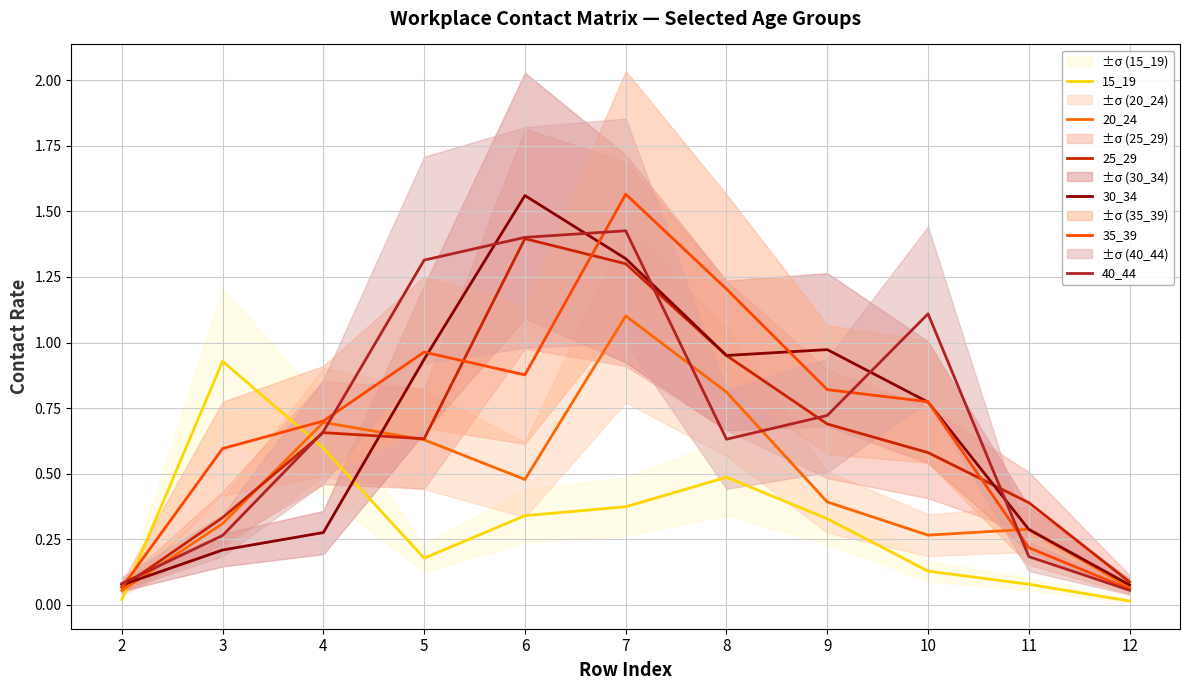

Reading left to right, transcribe all the data shown in this chart.

15_19: 2=0.0	3=0.9	4=0.6	5=0.2	6=0.3	7=0.4	8=0.5	9=0.3	10=0.1	11=0.1	12=0.0
20_24: 2=0.1	3=0.3	4=0.7	5=0.6	6=0.5	7=1.1	8=0.8	9=0.4	10=0.3	11=0.3	12=0.1
25_29: 2=0.1	3=0.3	4=0.7	5=0.6	6=1.4	7=1.3	8=1.0	9=0.7	10=0.6	11=0.4	12=0.1
30_34: 2=0.1	3=0.2	4=0.3	5=0.9	6=1.6	7=1.3	8=1.0	9=1.0	10=0.8	11=0.3	12=0.1
35_39: 2=0.1	3=0.6	4=0.7	5=1.0	6=0.9	7=1.6	8=1.2	9=0.8	10=0.8	11=0.2	12=0.1
40_44: 2=0.1	3=0.3	4=0.7	5=1.3	6=1.4	7=1.4	8=0.6	9=0.7	10=1.1	11=0.2	12=0.1